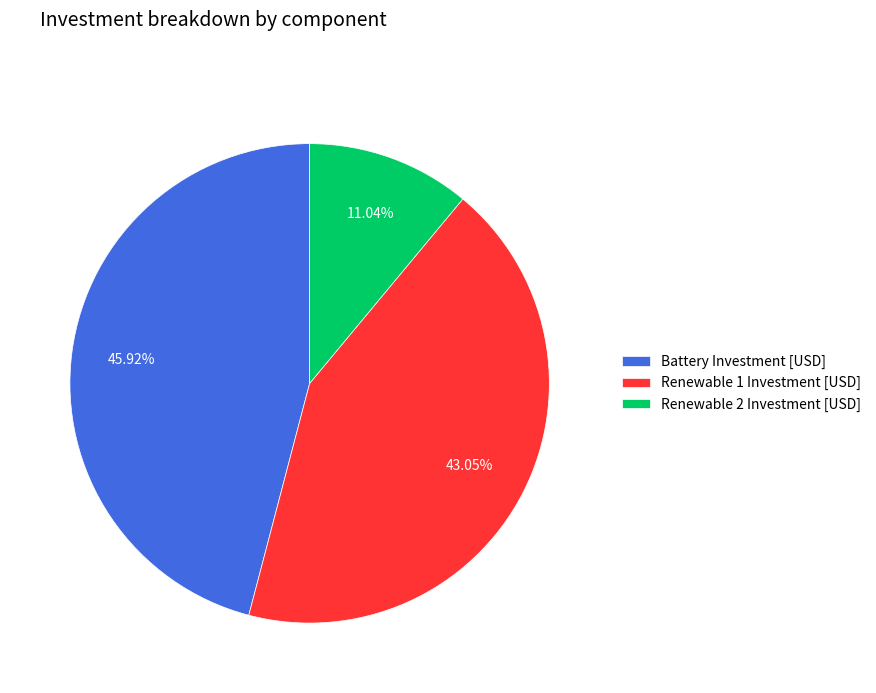

Is there a majority slice in this chart?

No